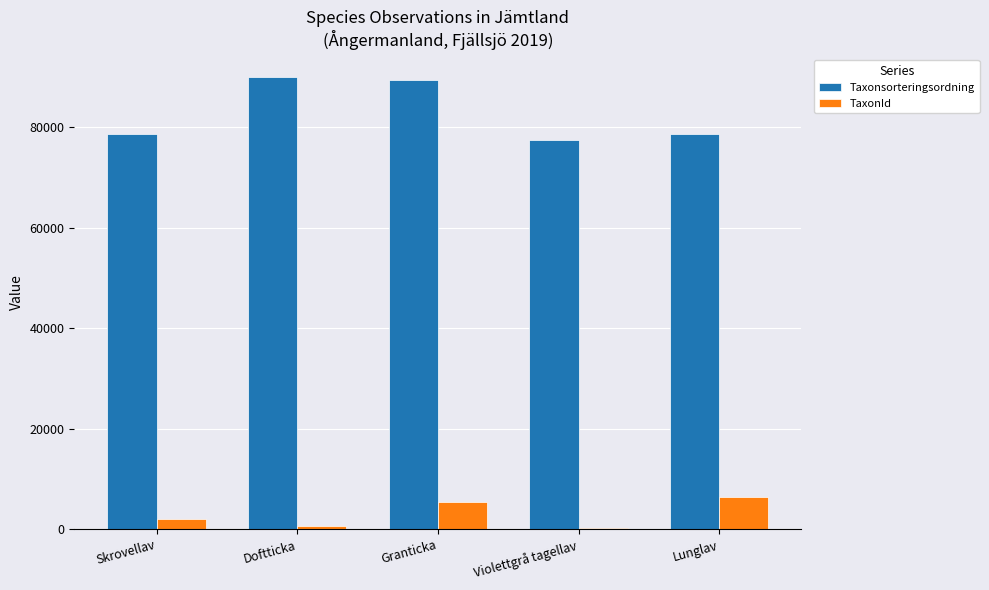

Between Skrovellav and Doftticka, which series saw the biggest shift?

Taxonsorteringsordning